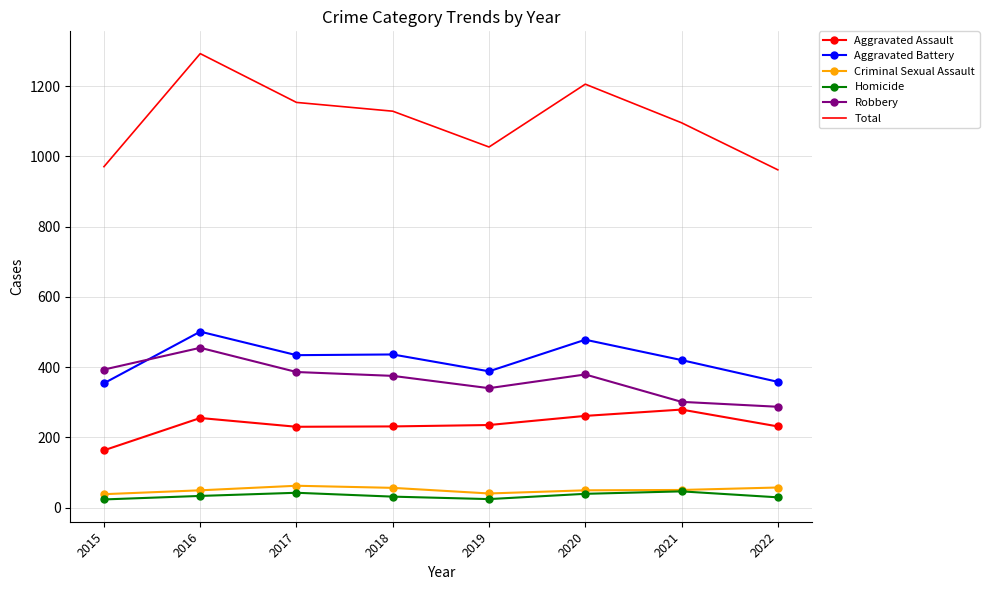

List the series in order of their peak value, lowest first.

Homicide, Criminal Sexual Assault, Aggravated Assault, Robbery, Aggravated Battery, Total